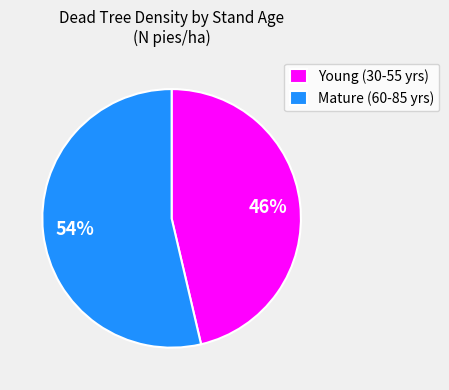

The Young (30-55 yrs) slice represents 46% of the pie. True or false?

True